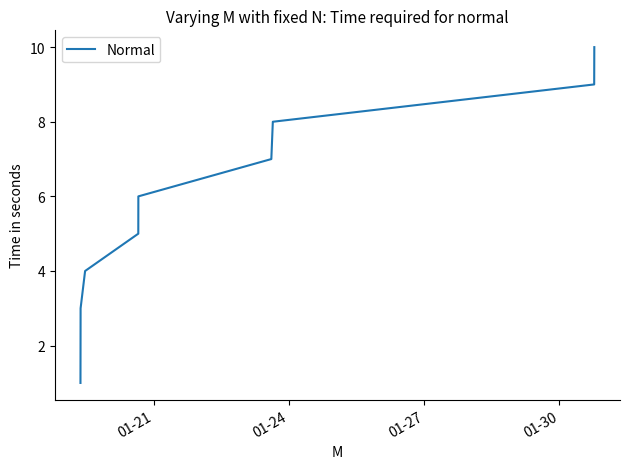

What is the maximum value shown in the chart?

10